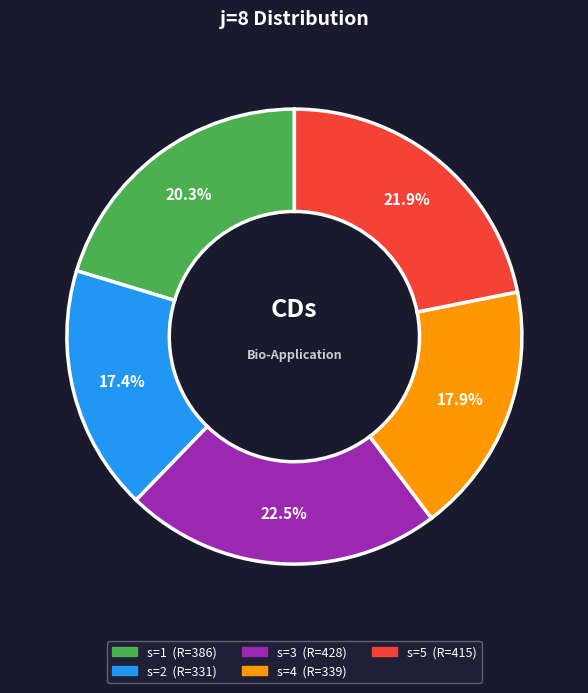

Between s=2 and s=1, which is larger?

s=1